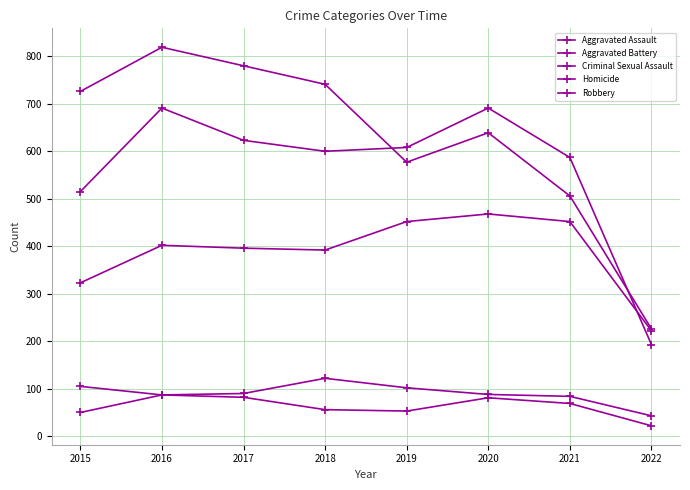

Rank the series by their maximum value, from lowest to highest.

Homicide, Criminal Sexual Assault, Aggravated Assault, Aggravated Battery, Robbery